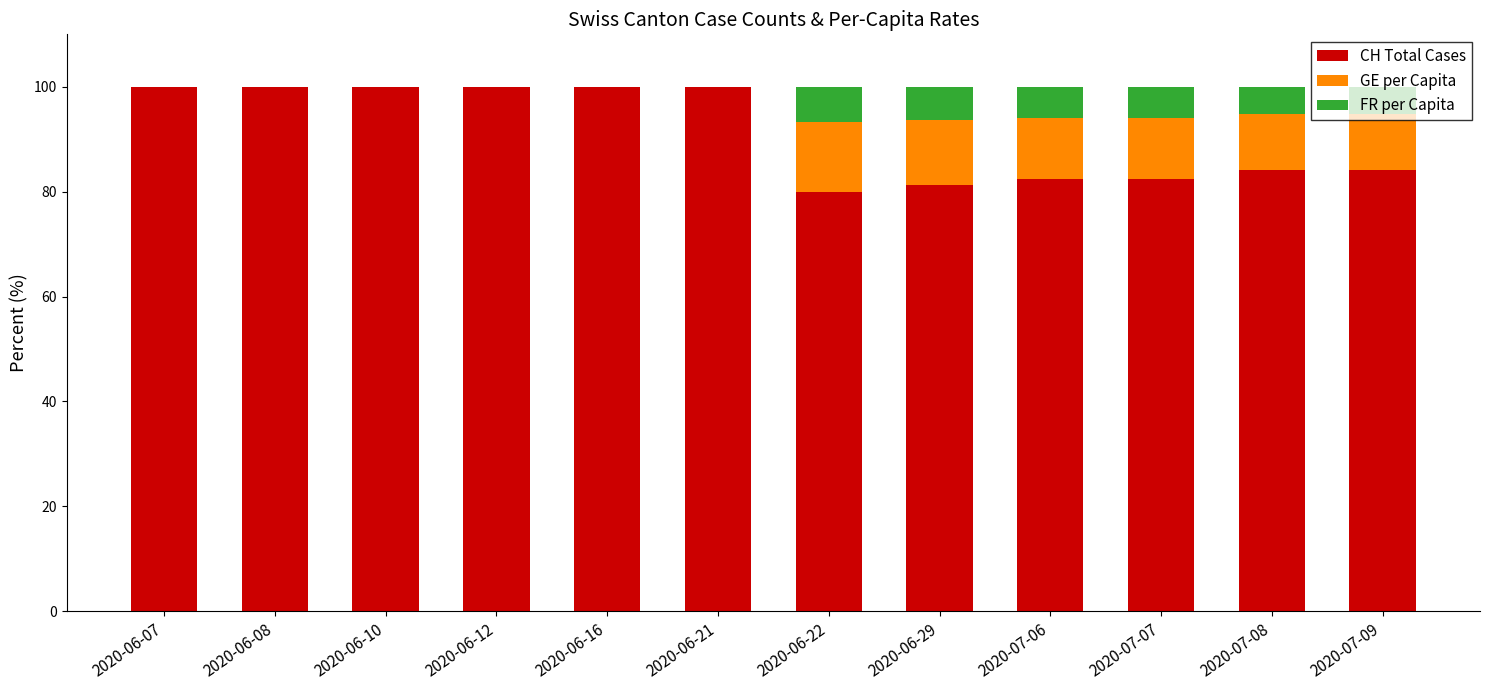

What is the total value across all series at 2020-07-09?

100.0